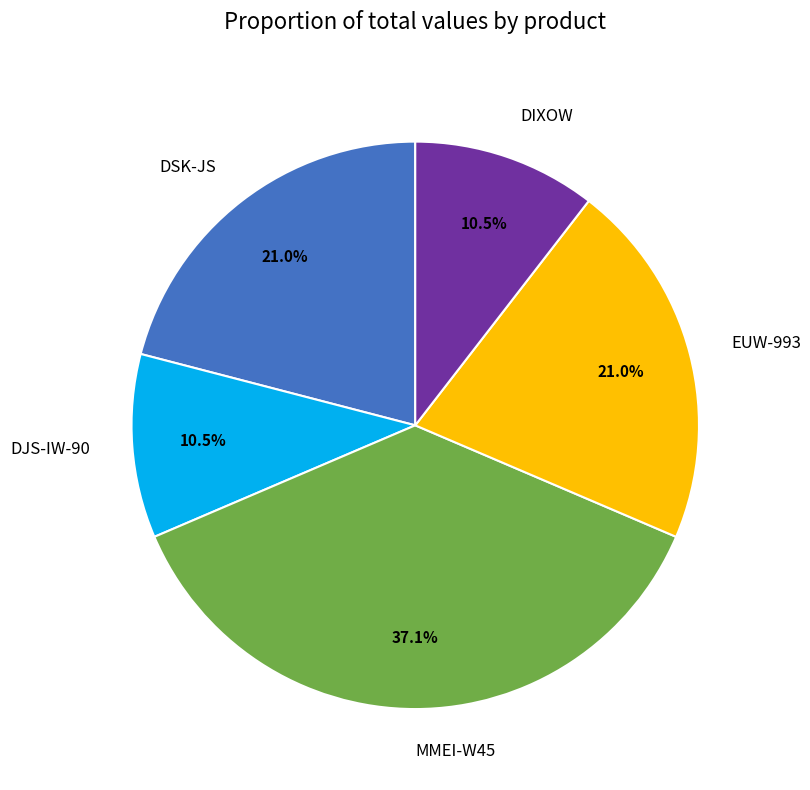

Which has a higher value, DJS-IW-90 or MMEI-W45?

MMEI-W45